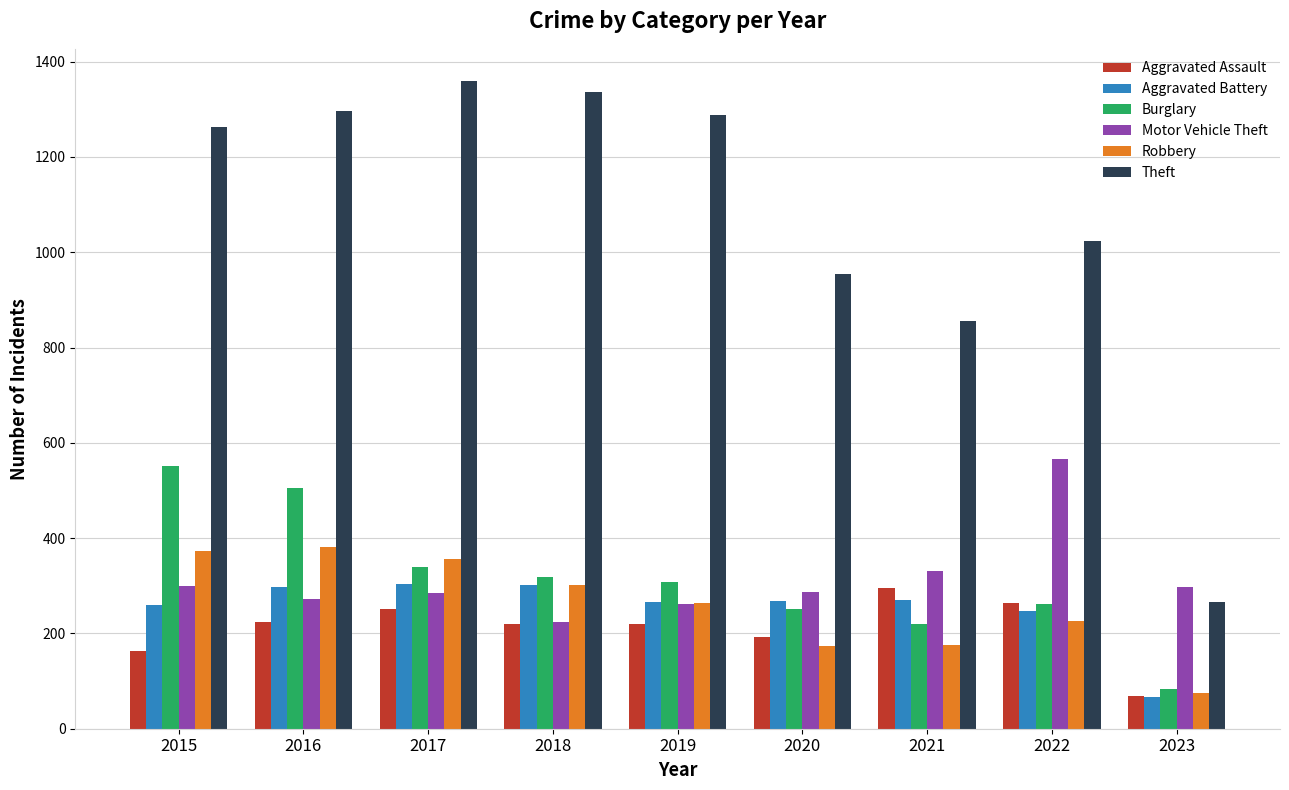

How many distinct data groups are displayed?

6